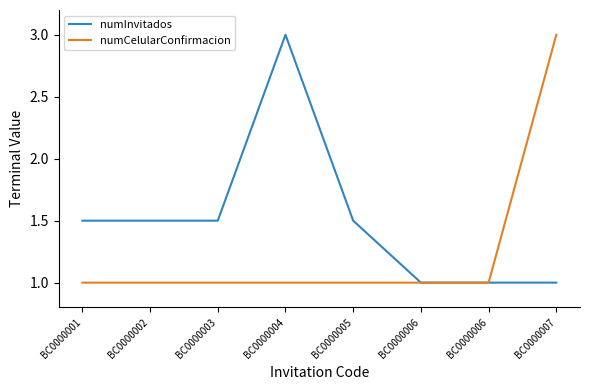

What is the maximum value shown in the chart?

3.0